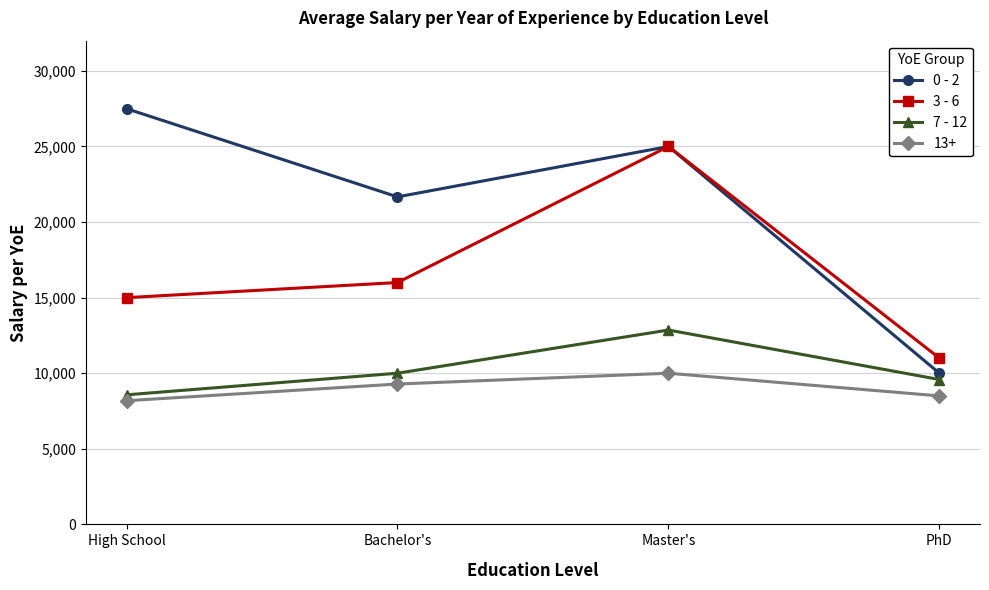

Where does the 0 - 2 series first go above 25000?

High School